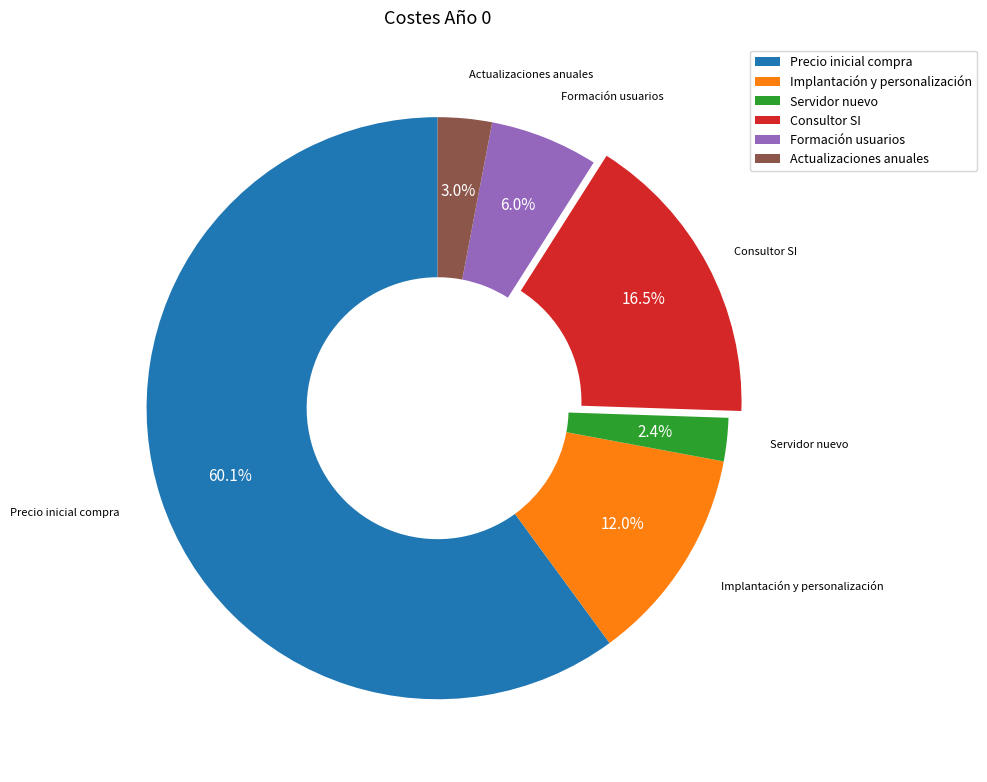

What is the smallest slice in the pie chart?

Servidor nuevo